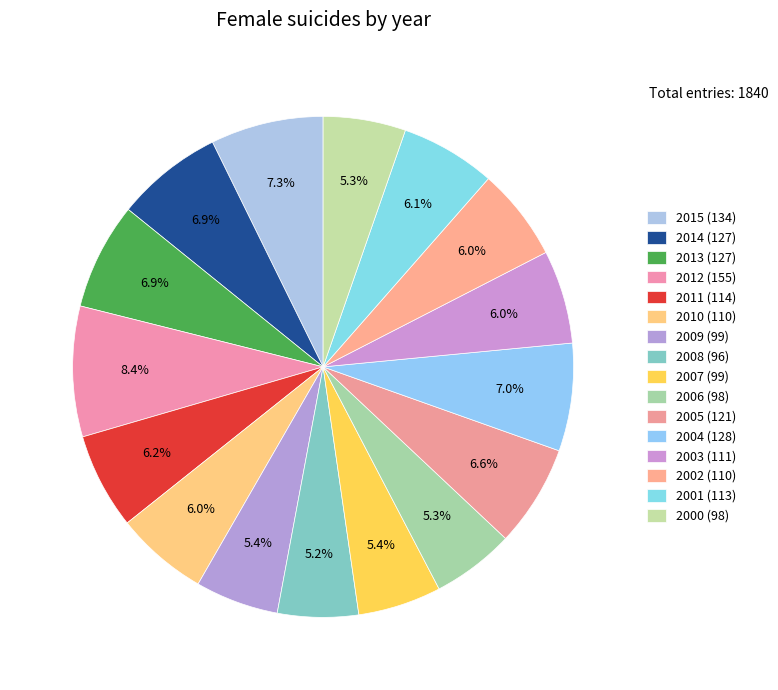

How many slices are in this pie chart?

16